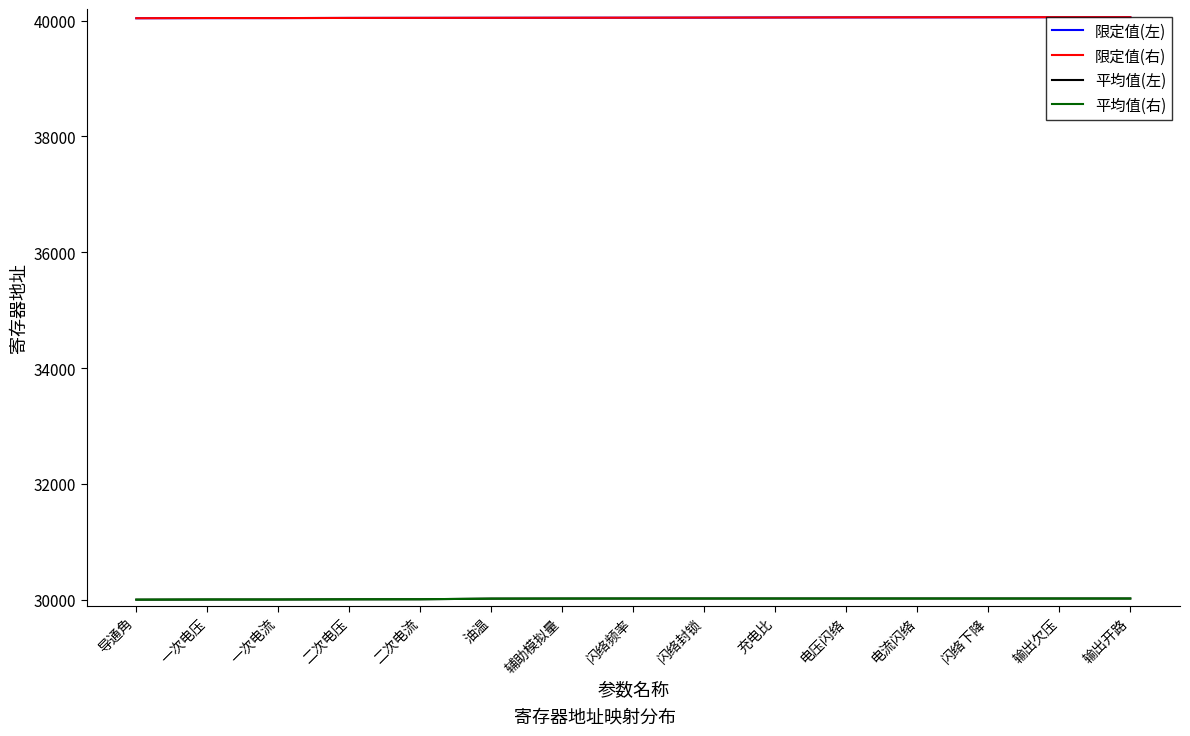

At how many categories does at least one series exceed 32963?

15